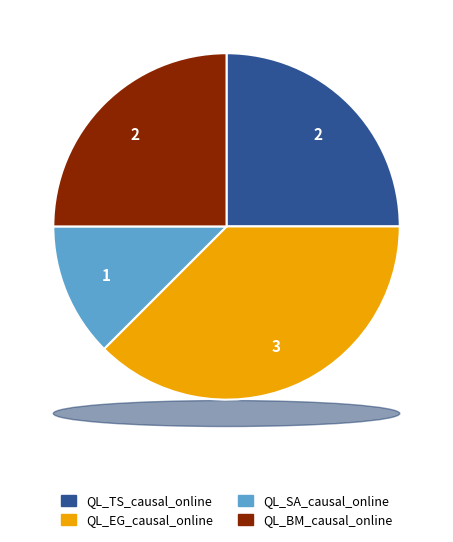

Is the sum of QL_EG_causal_online and QL_TS_causal_online greater than half?

Yes